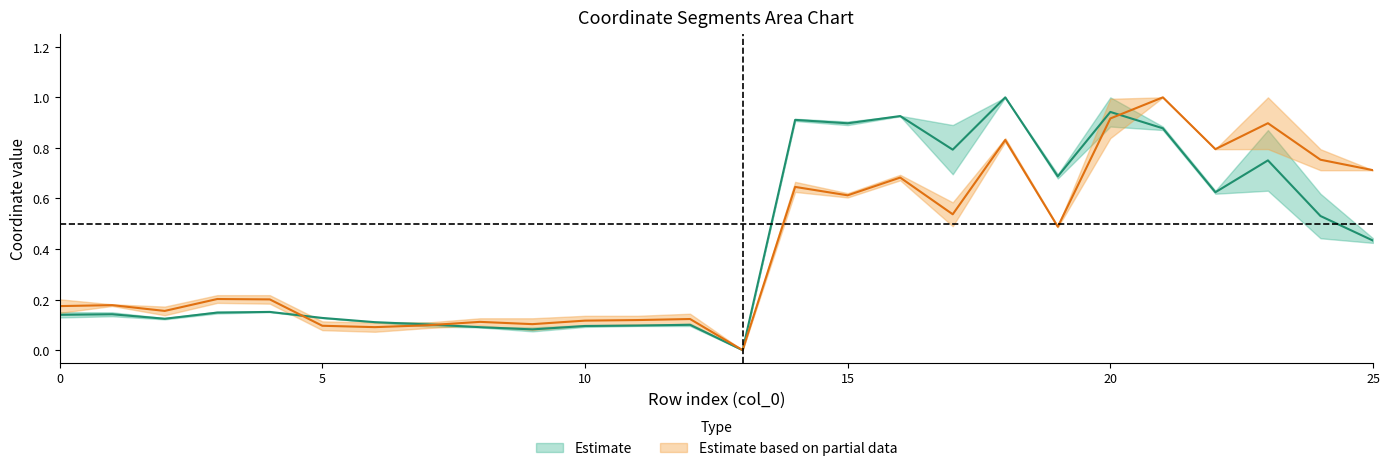

Is it true that y0 equals 0.7 at 19?

False